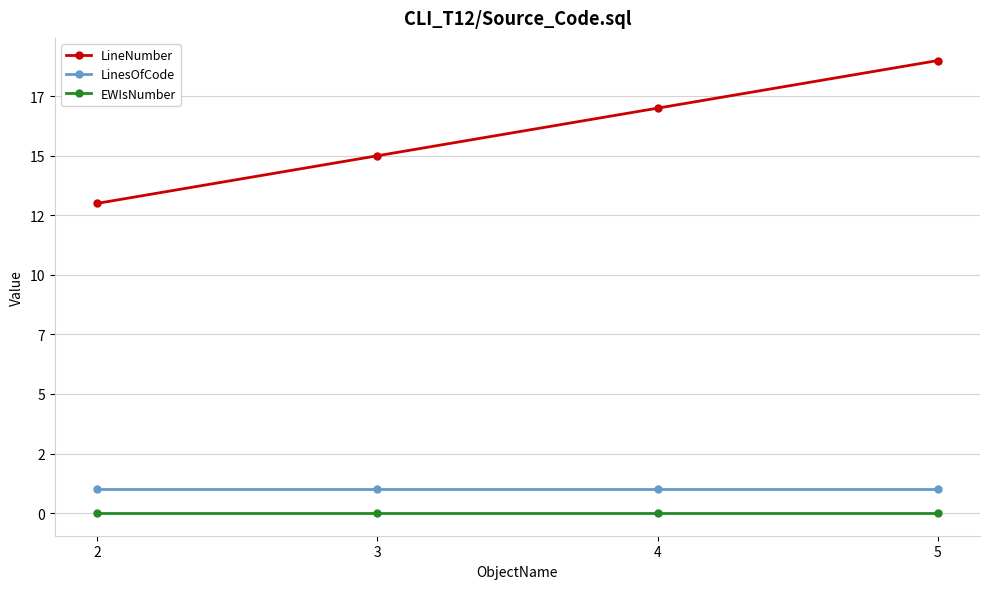

Does the chart have visible grid lines?

Yes